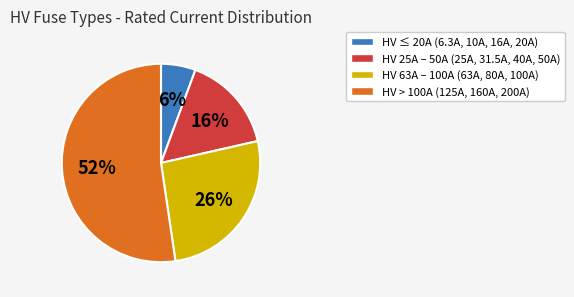

Count the number of slices in the pie.

4